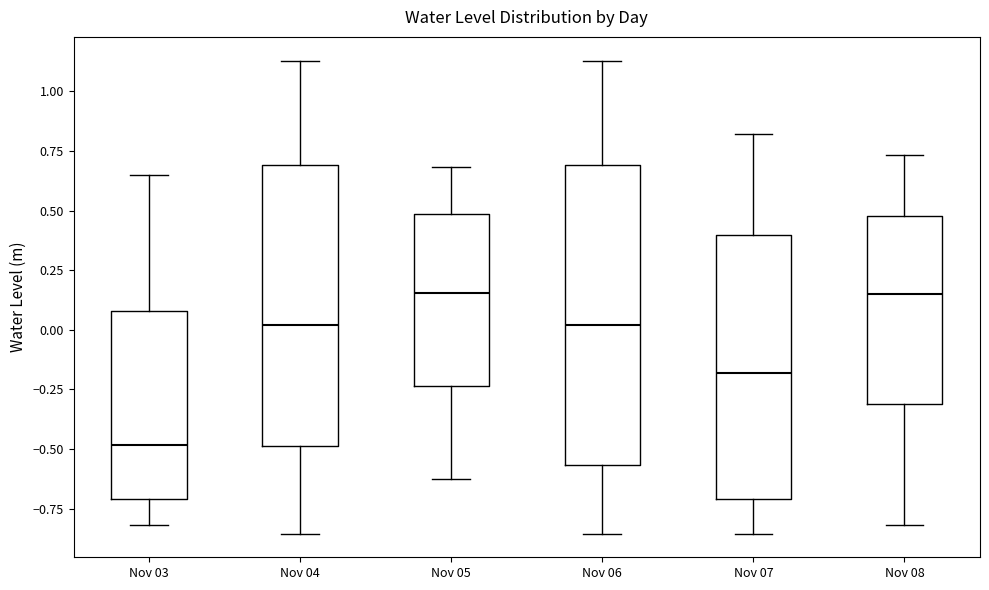

Reading left to right, read every box against the y-axis: the position of its median line, the range the box covers, and the ends of its whiskers. The values are not printed on the chart, so give them approximately, as read against the axis.

Nov 03: median -0.50, box -0.70 to 0.10, whiskers -0.80 to 0.65
Nov 04: median 0.00, box -0.50 to 0.70, whiskers -0.85 to 1.15
Nov 05: median 0.15, box -0.25 to 0.50, whiskers -0.60 to 0.70
Nov 06: median 0.00, box -0.55 to 0.70, whiskers -0.85 to 1.15
Nov 07: median -0.20, box -0.70 to 0.40, whiskers -0.85 to 0.80
Nov 08: median 0.15, box -0.30 to 0.50, whiskers -0.80 to 0.75